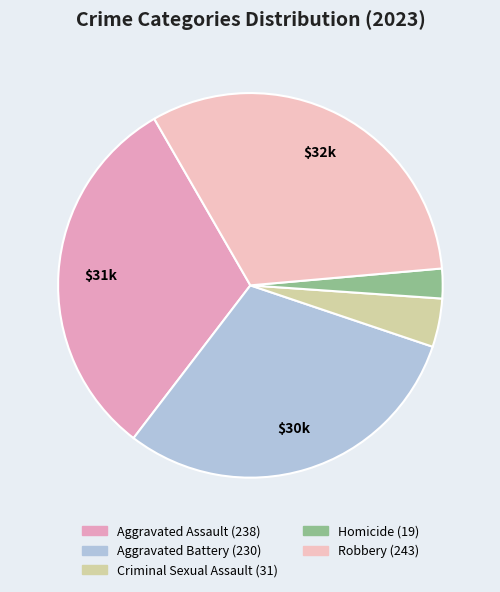

How many slices are in this pie chart?

5